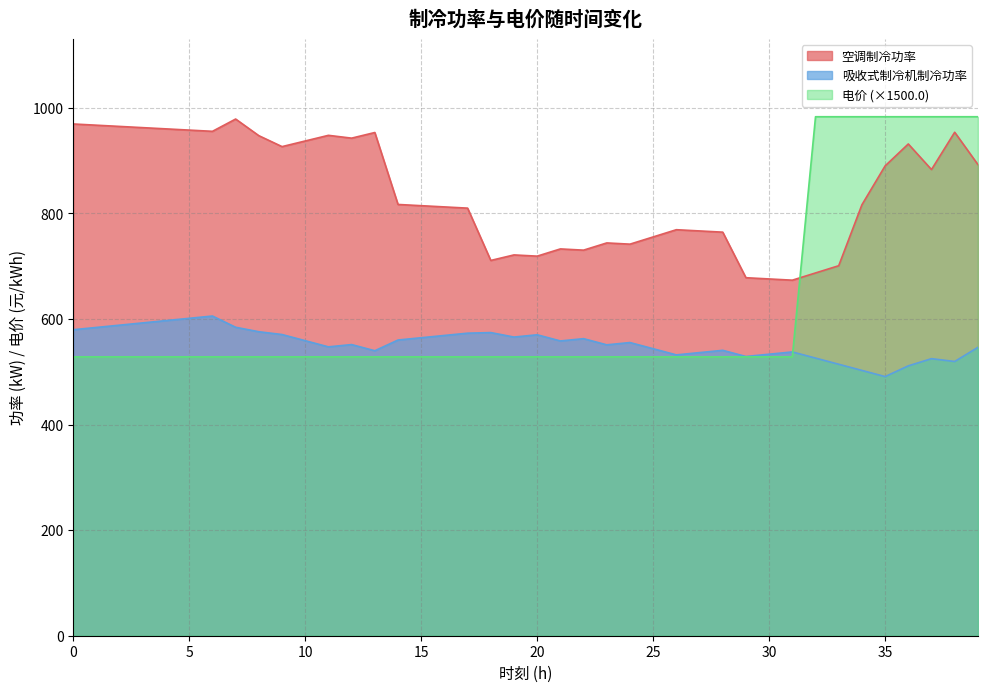

Does the chart have visible grid lines?

Yes